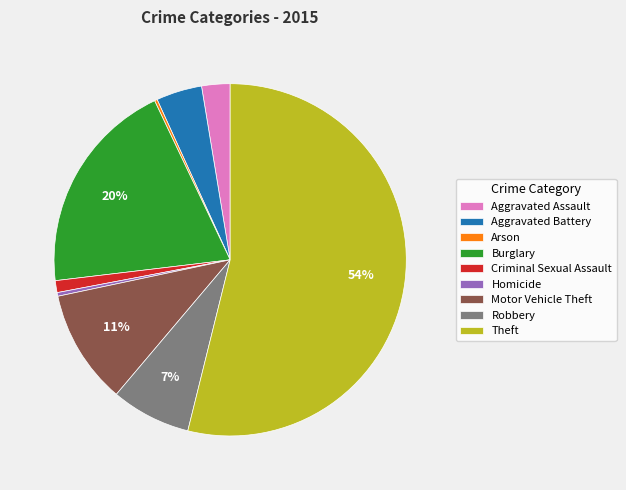

To the nearest percent, what is the difference between the largest and smallest slice percentages?

54%